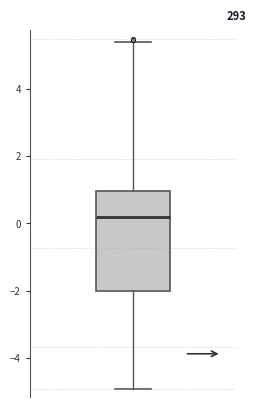

Transcribe this box plot: give where the median line is, the range the box spans, and where the two whiskers end, as read against the y-axis. The values are not printed on the chart, so give them approximately, as read against the axis.

median 0.2, box -2.0 to 1.0, whiskers -5.0 to 5.4